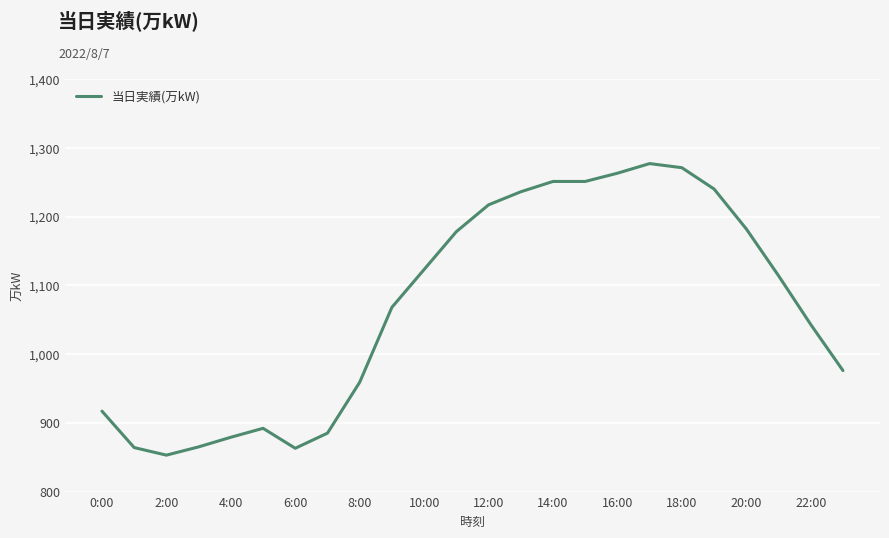

What is the smallest value displayed?

853